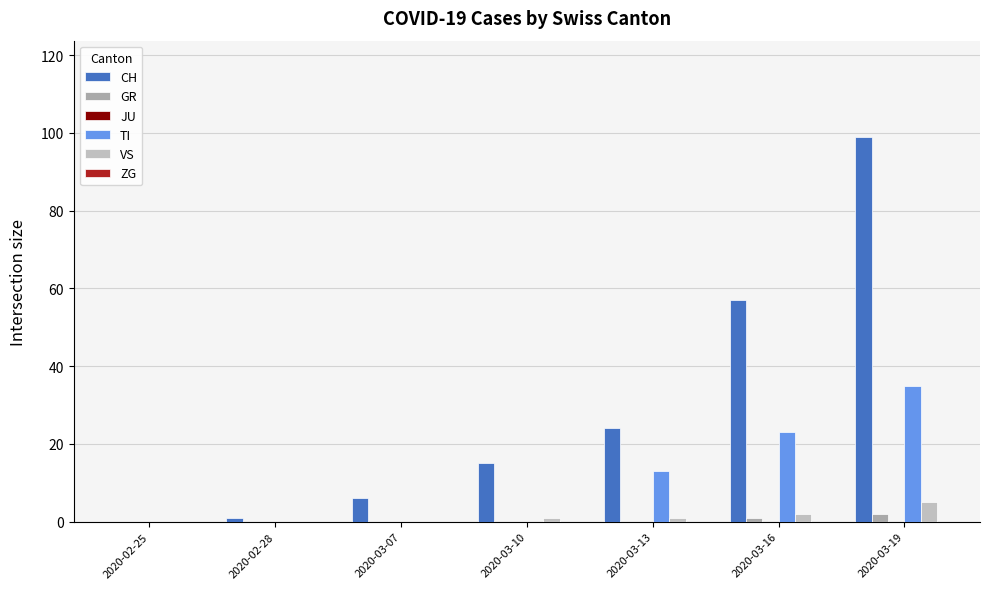

How many VS values are between 0 and 2?

6